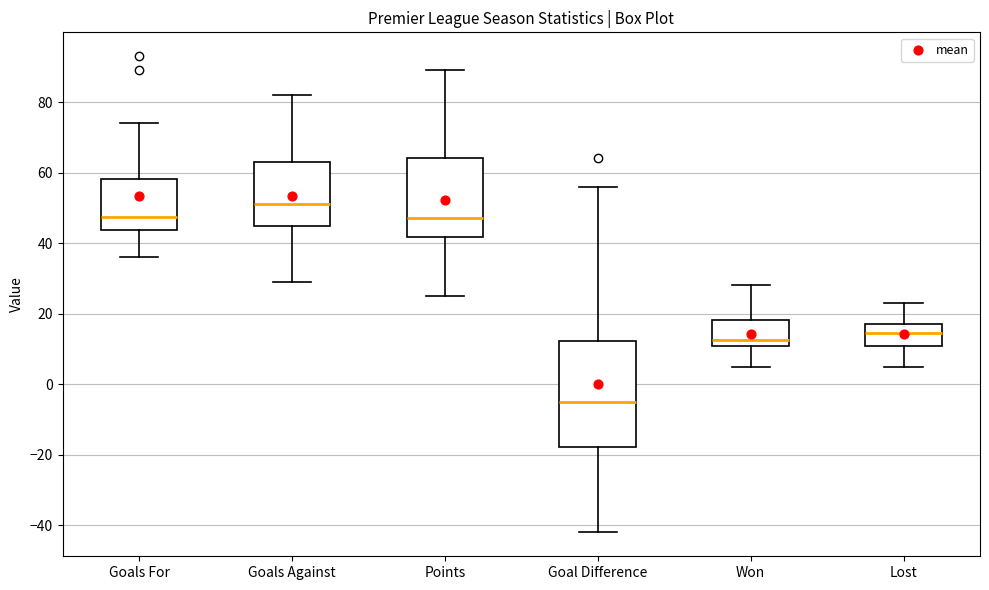

Where does the upper whisker of the box for Points end on the y-axis? The values are not printed on the chart, so give them approximately, as read against the axis.

90